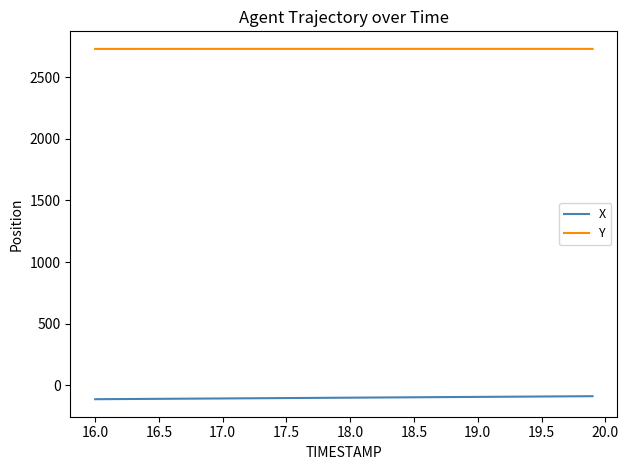

What is the maximum value for X?

-87.4